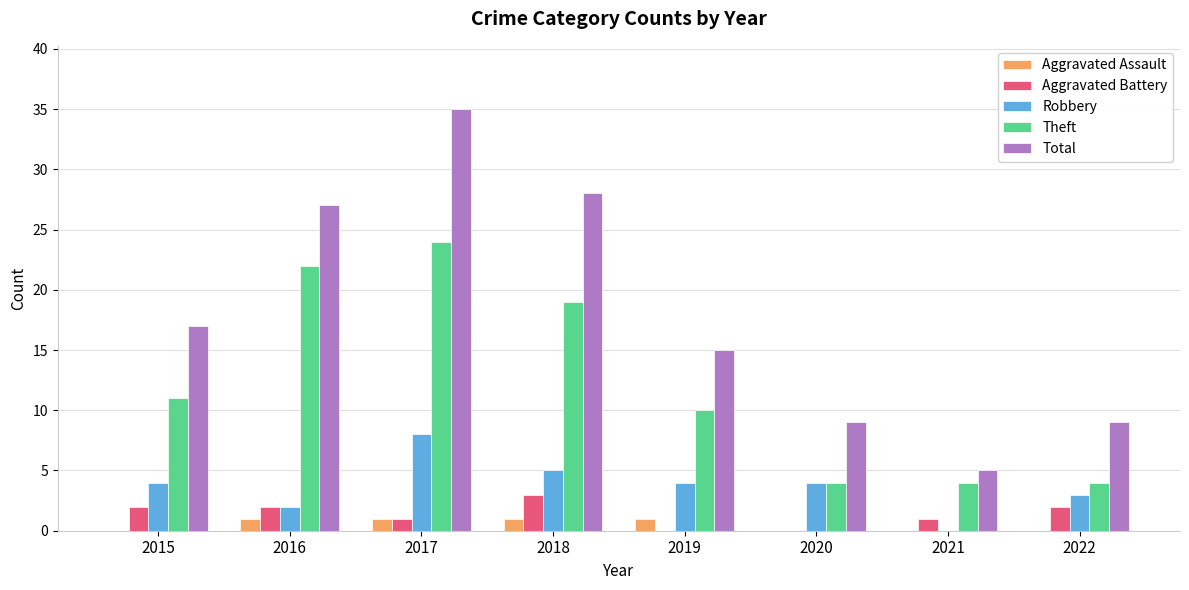

What is the approximate value of Total at 2022, to the nearest 10?

10